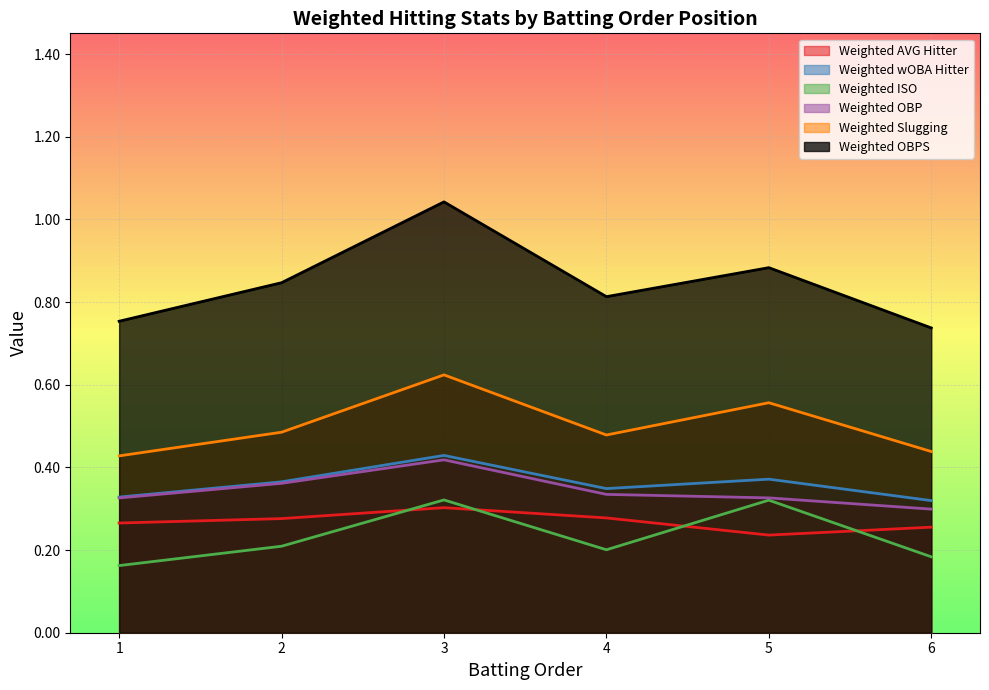

Rank the series at 1 from highest to lowest value.

Weighted OBPS, Weighted Slugging, Weighted wOBA Hitter, Weighted OBP, Weighted AVG Hitter, Weighted ISO